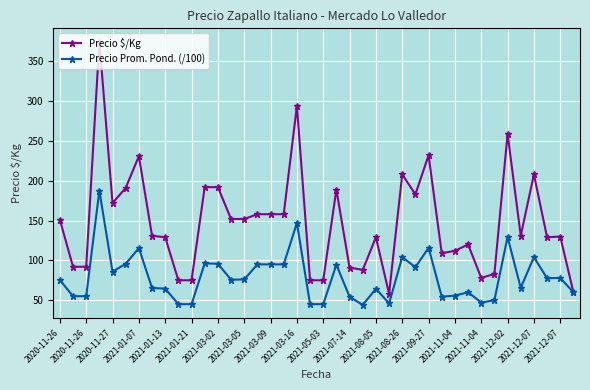

What is the minimum value shown in the chart?

44.0